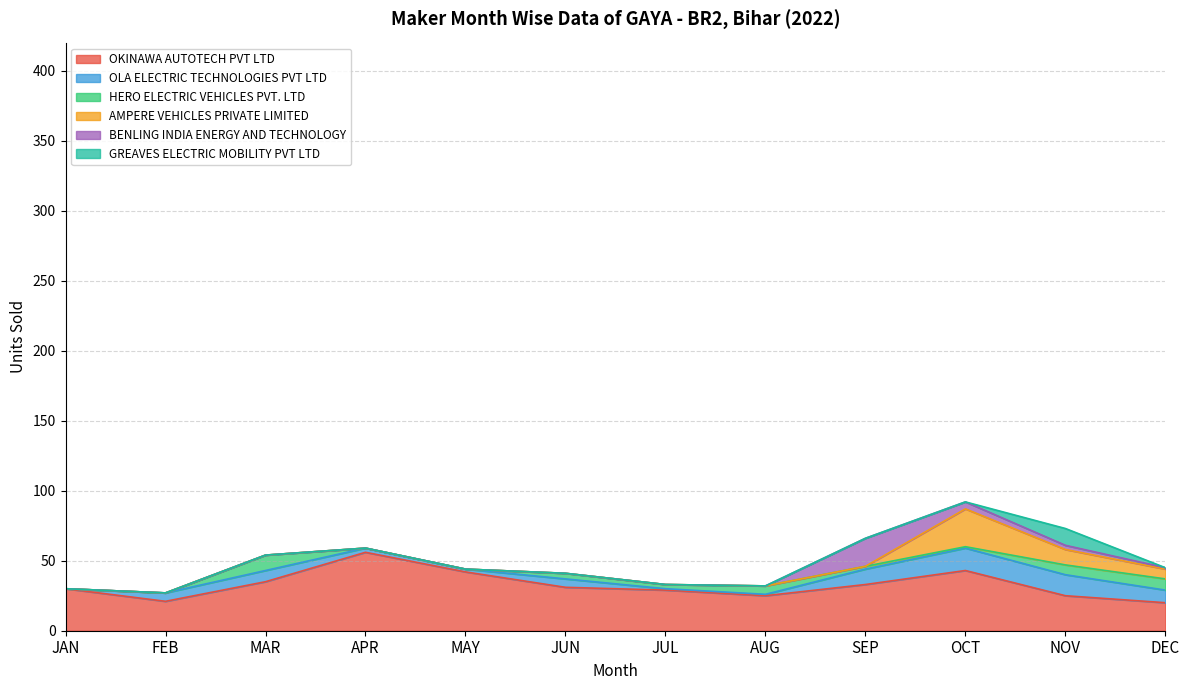

What is the label of the 4th point from the left?

APR